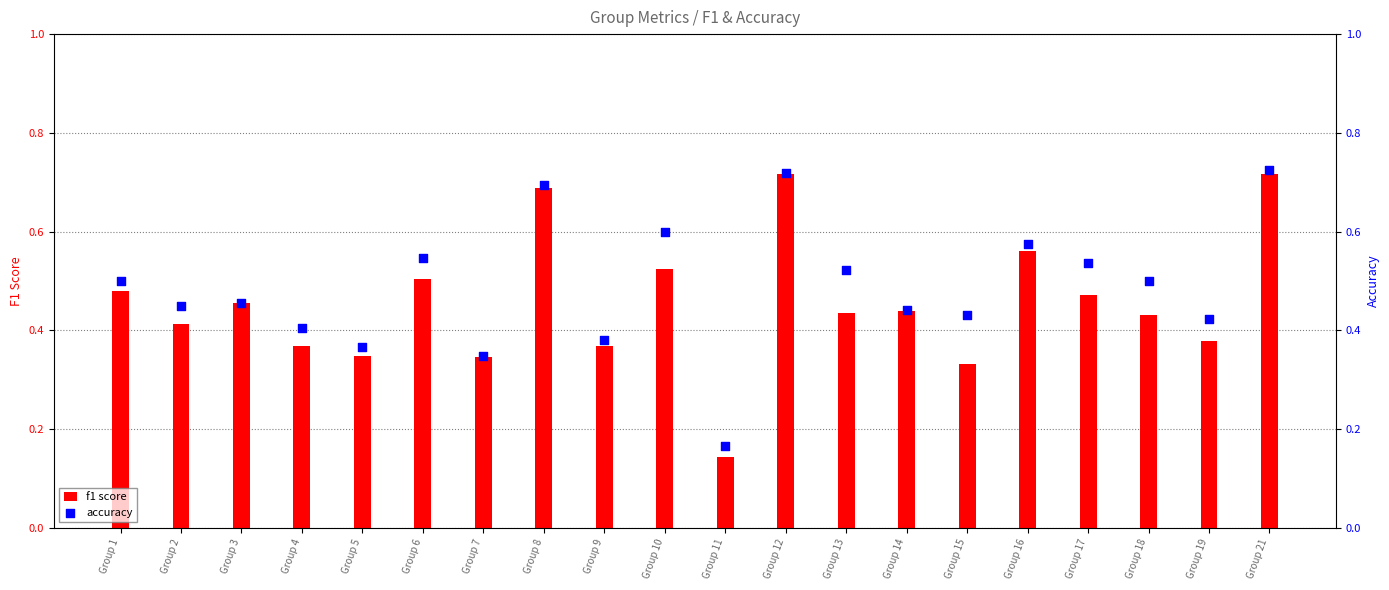

Which series contains the lowest Y value?

f1